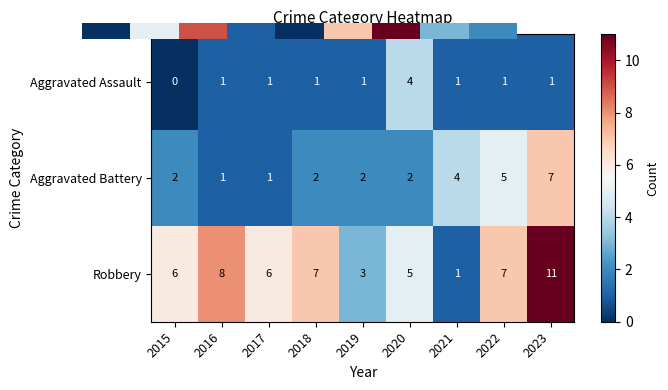

How many series are shown in this chart?

3